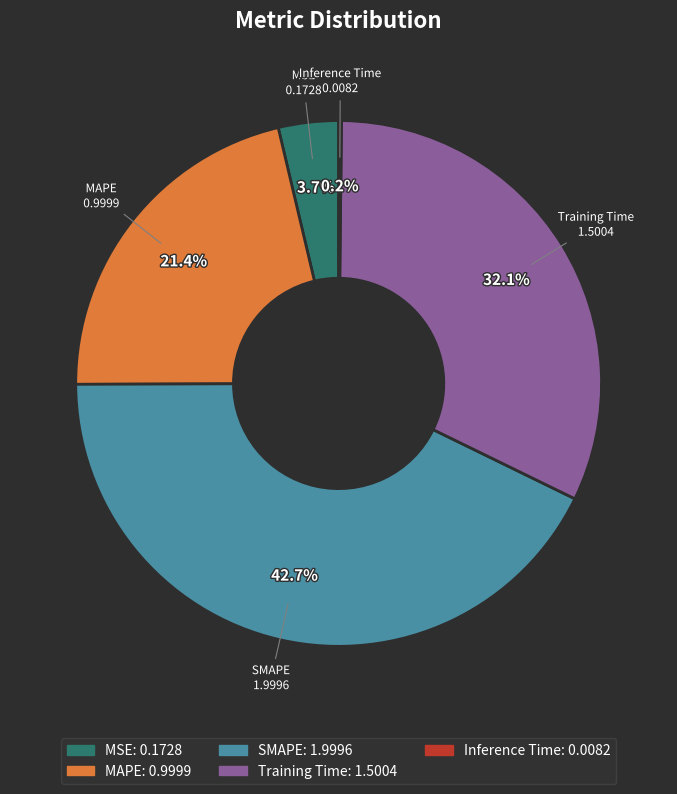

Is the sum of SMAPE and MAPE greater than half?

Yes